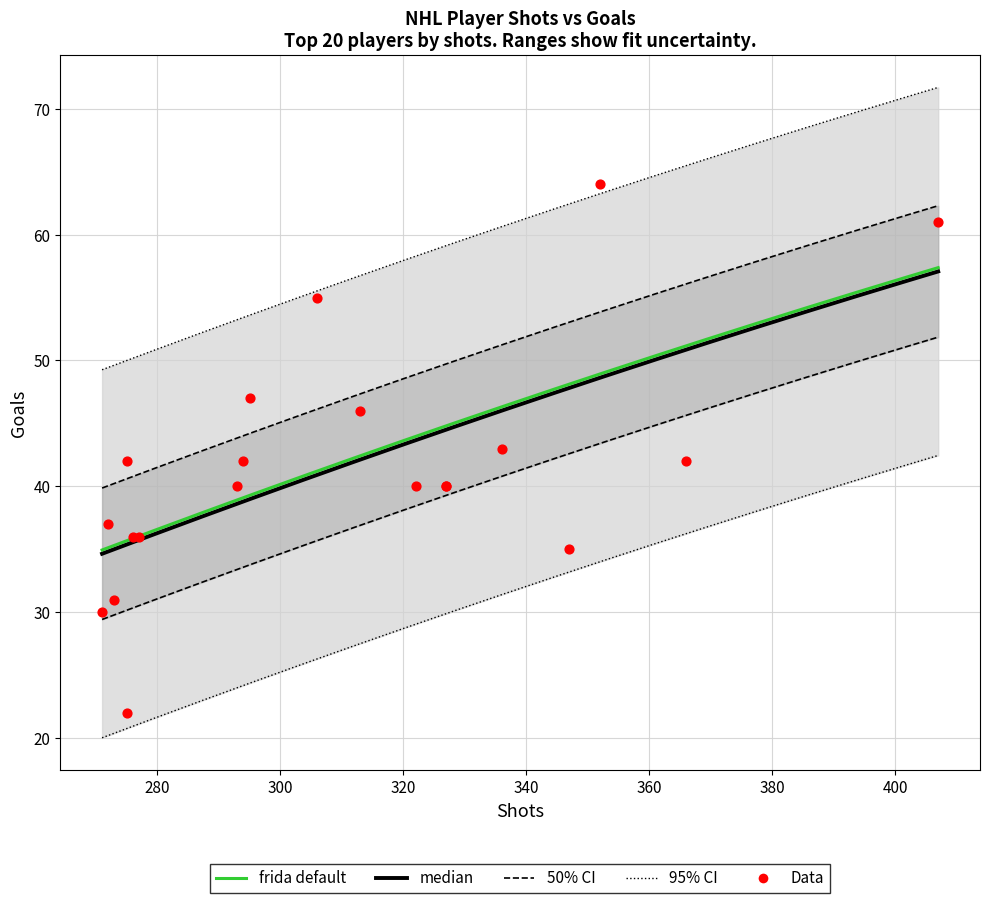

What is the change in value from Jack Hughes to William Nylander?

-3